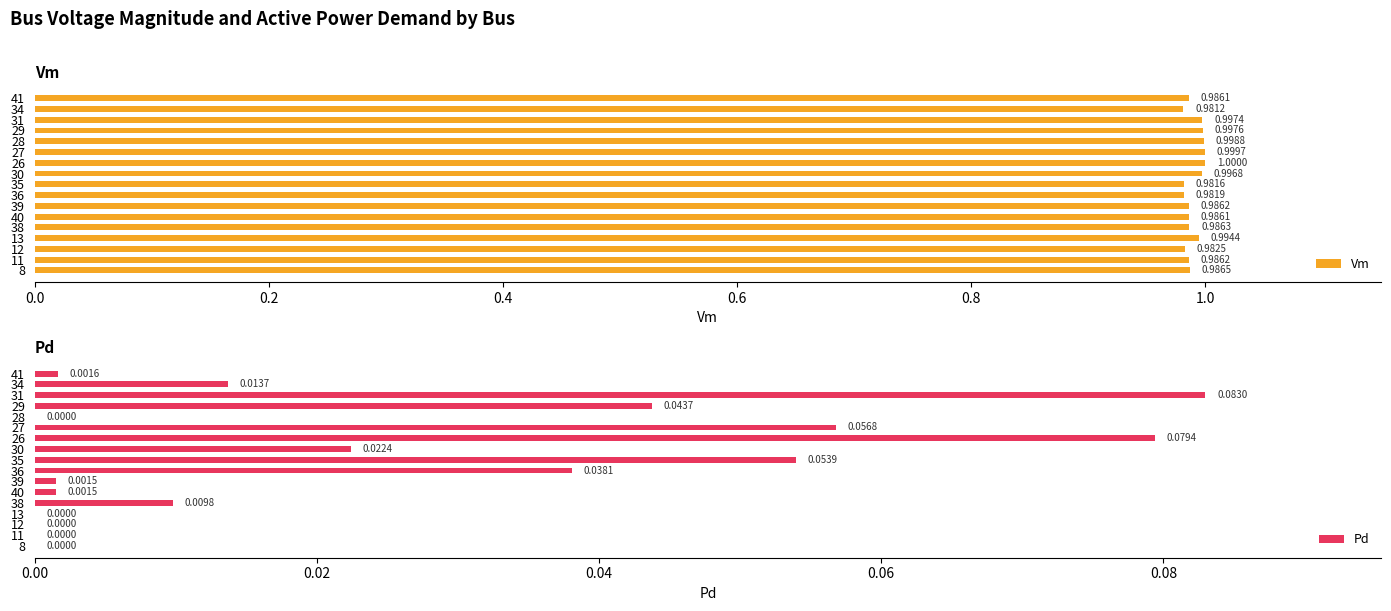

Does the chart contain stacked bars?

No